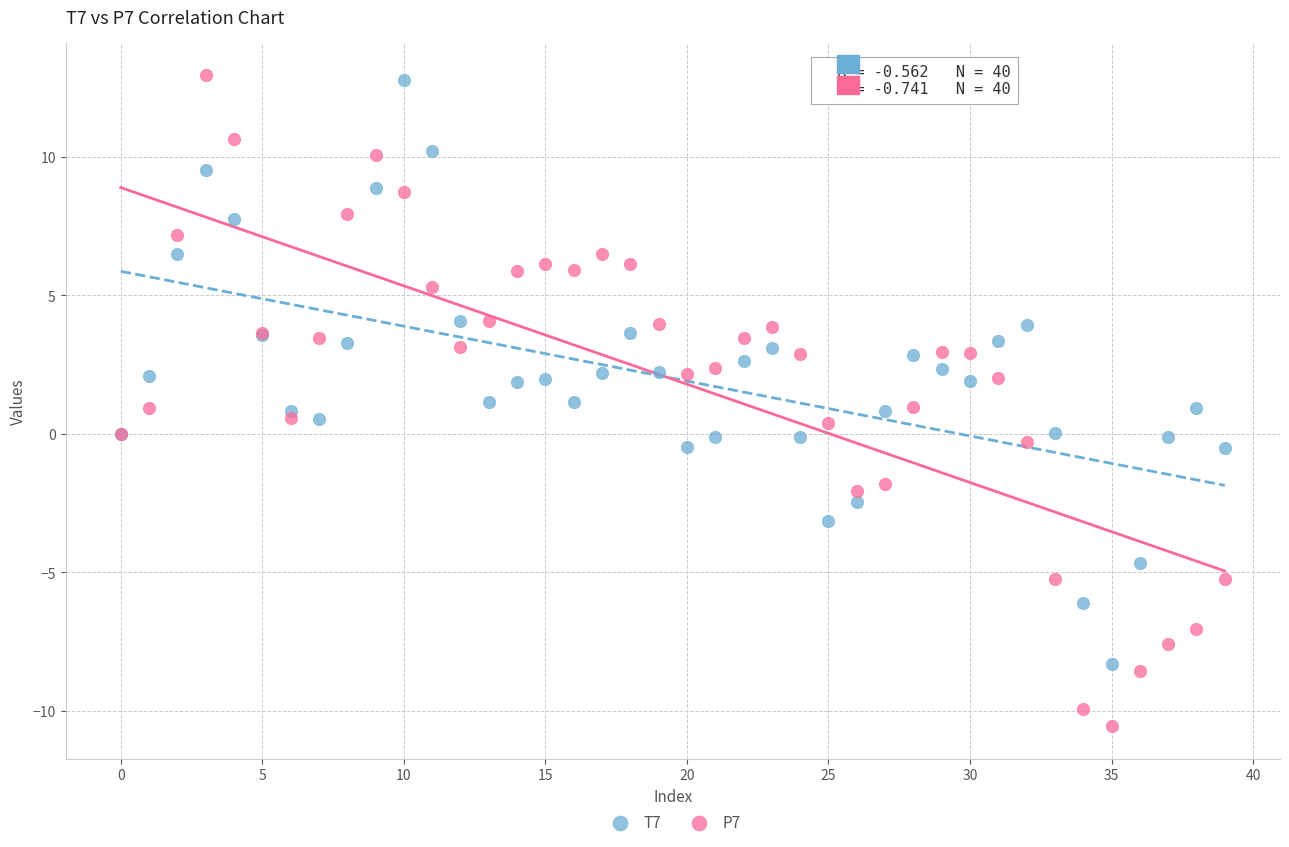

What are all the series names shown in the legend?

T7, P7